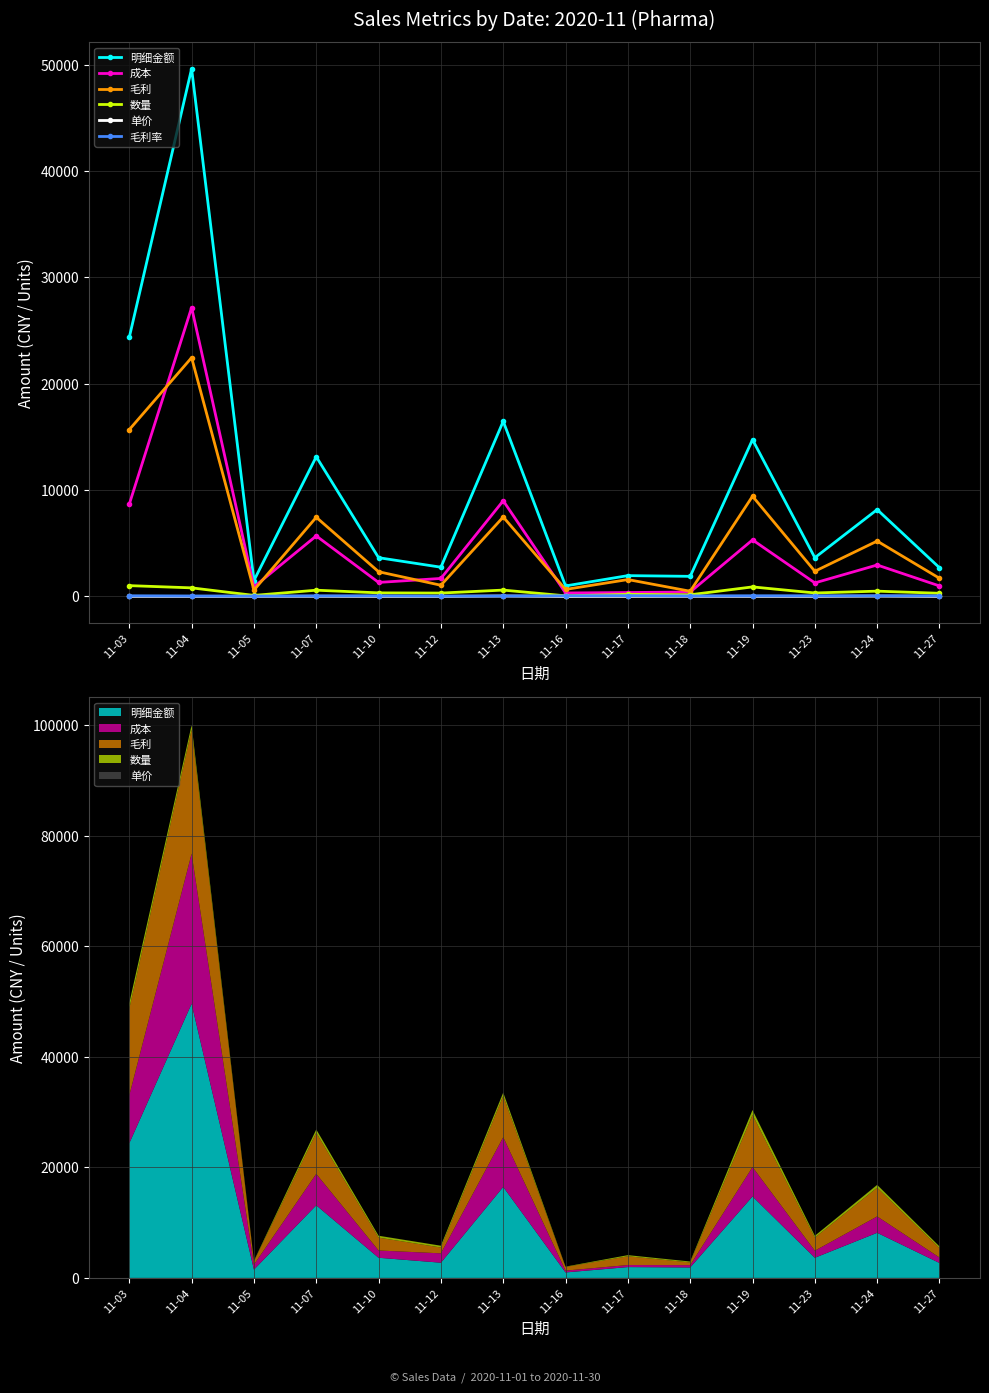

True or false: 明细金额 has more than 1 points higher than both neighbors.

True